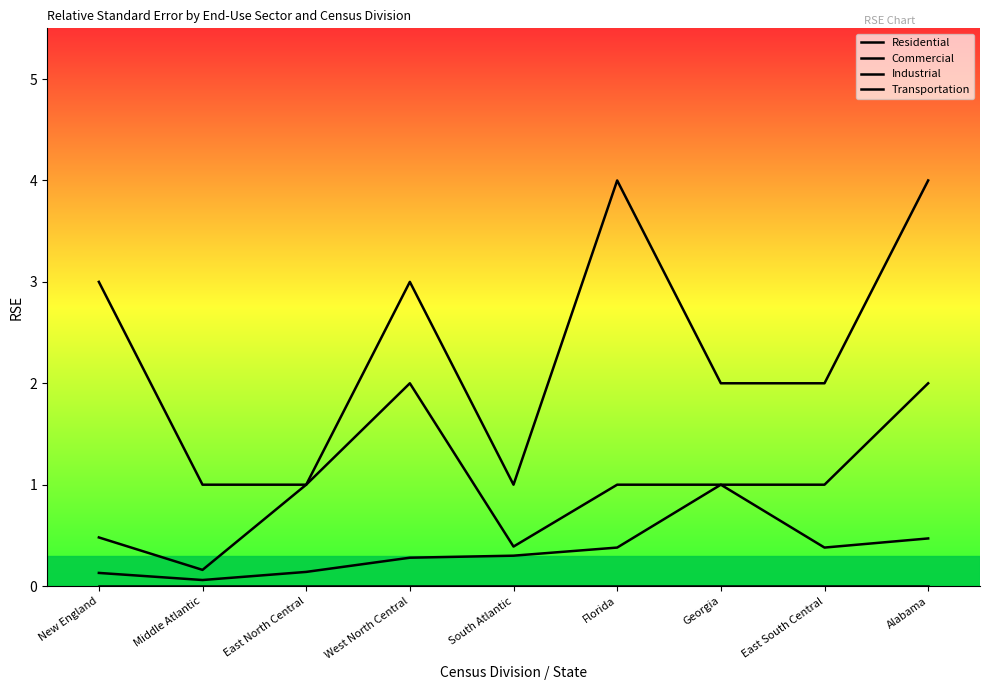

What value does the Residential series have at Florida?

0.4